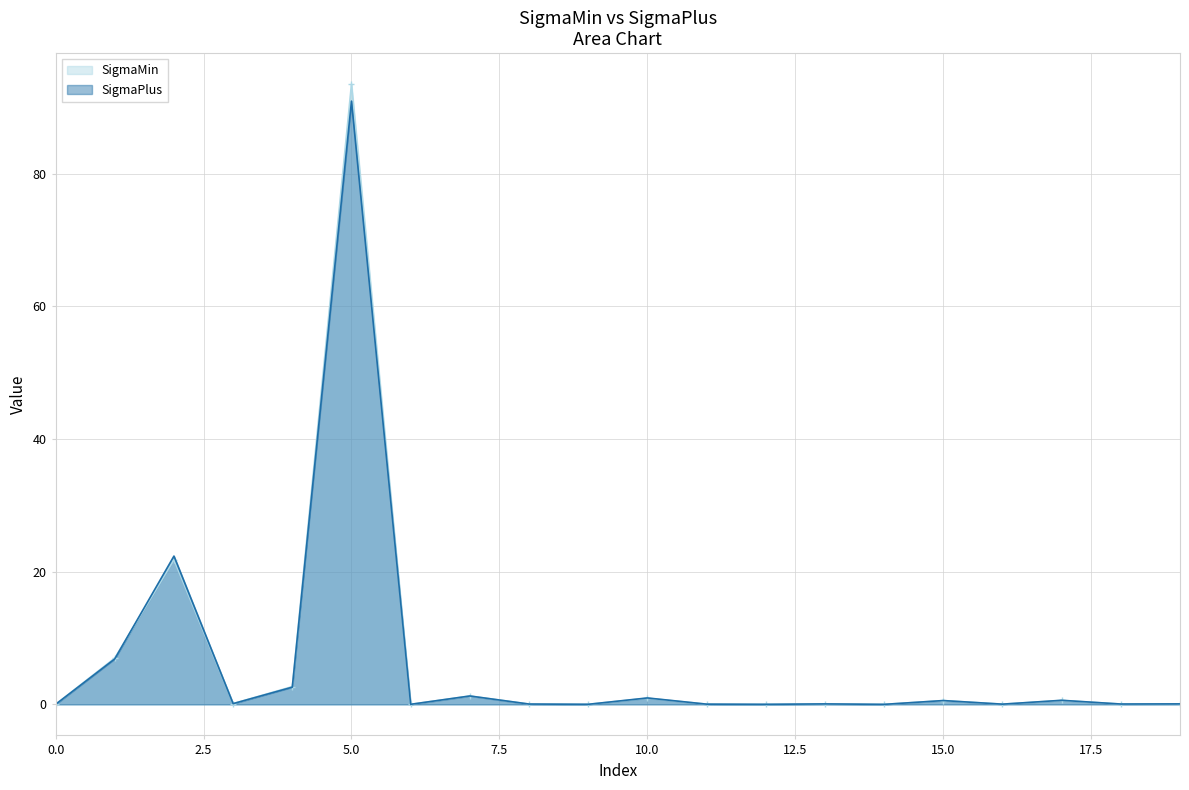

At 15, list the series in order from largest to smallest.

SigmaPlus, SigmaMin